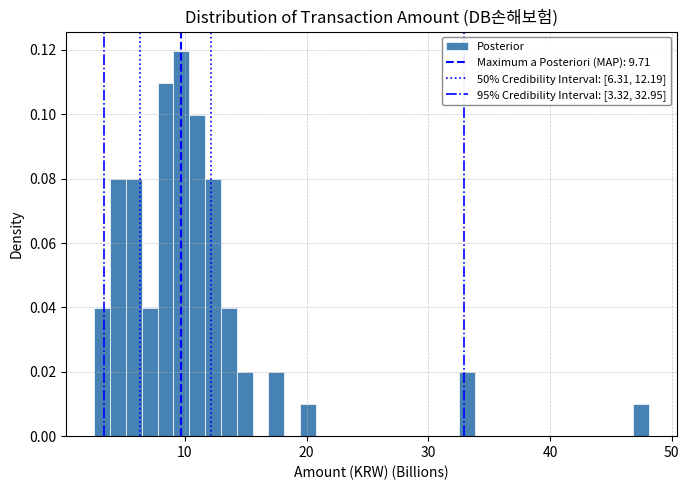

Around what value on the x-axis is the tallest bar? Give the approximate position of its centre, as read against the axis.

10